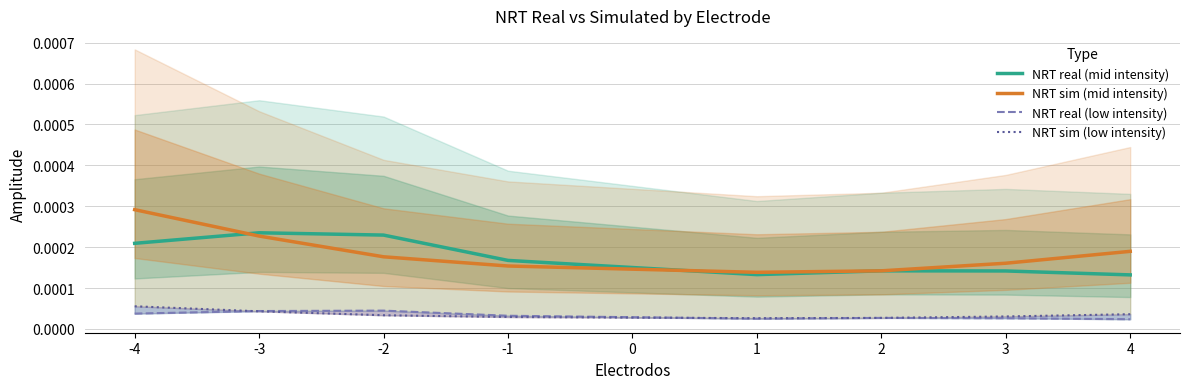

How many times do NRT sim (low intensity) and NRT real (low intensity) cross each other?

2